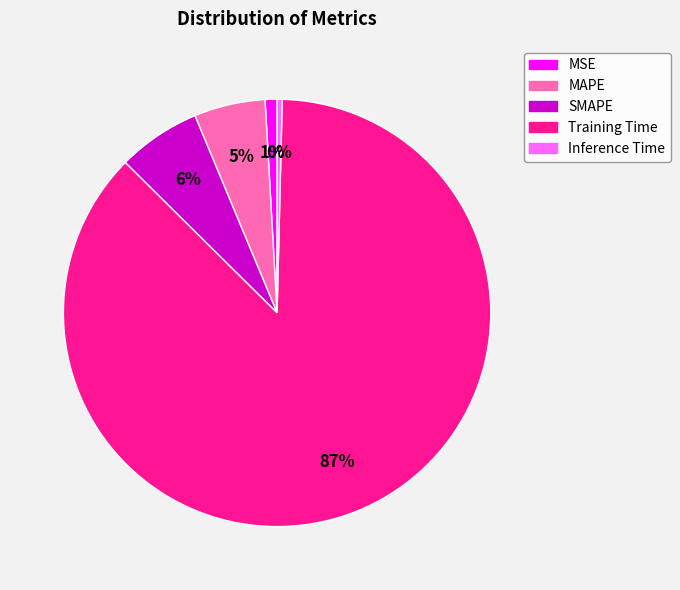

True or false: MSE accounts for 11% of the total.

False